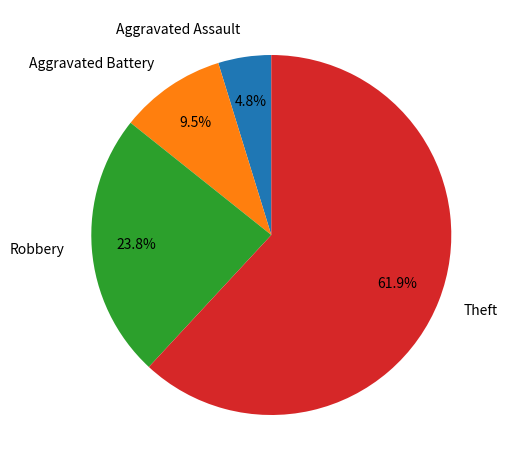

What is the total percentage of Aggravated Battery and Theft?

71.4%